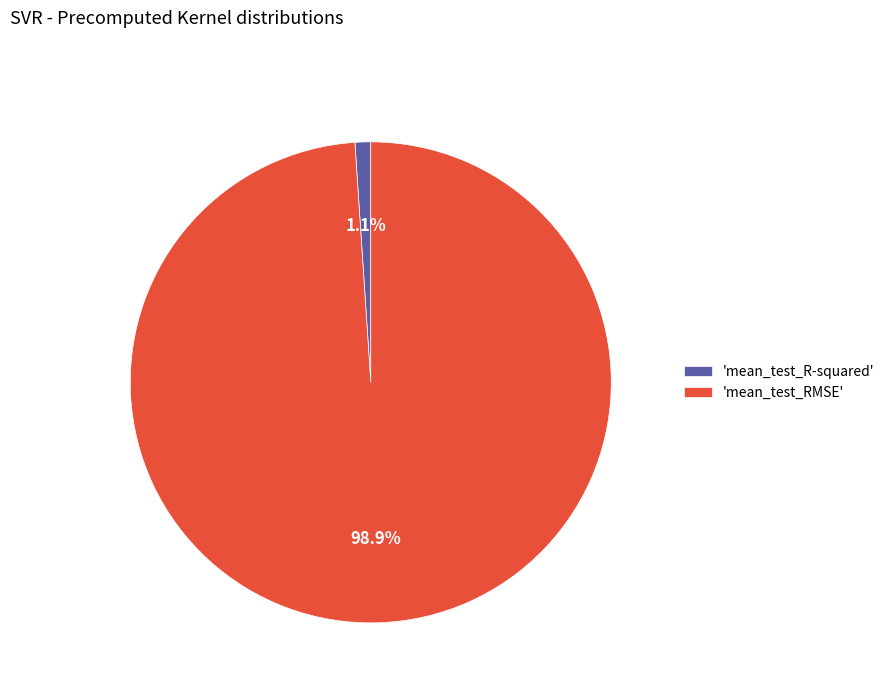

Which slice is the largest?

'mean_test_RMSE'